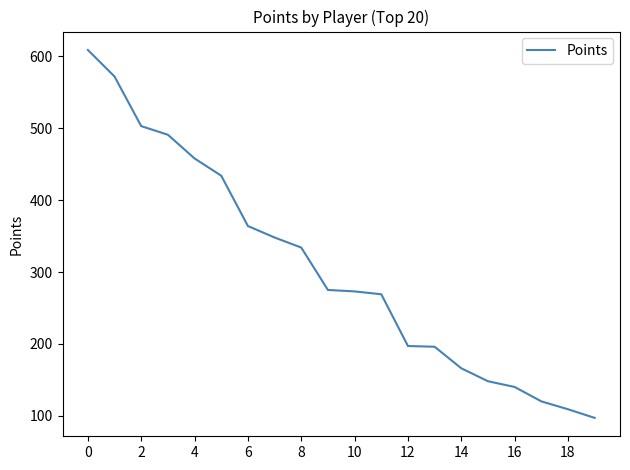

True or false: there are more than 2 points higher than both neighbors.

False